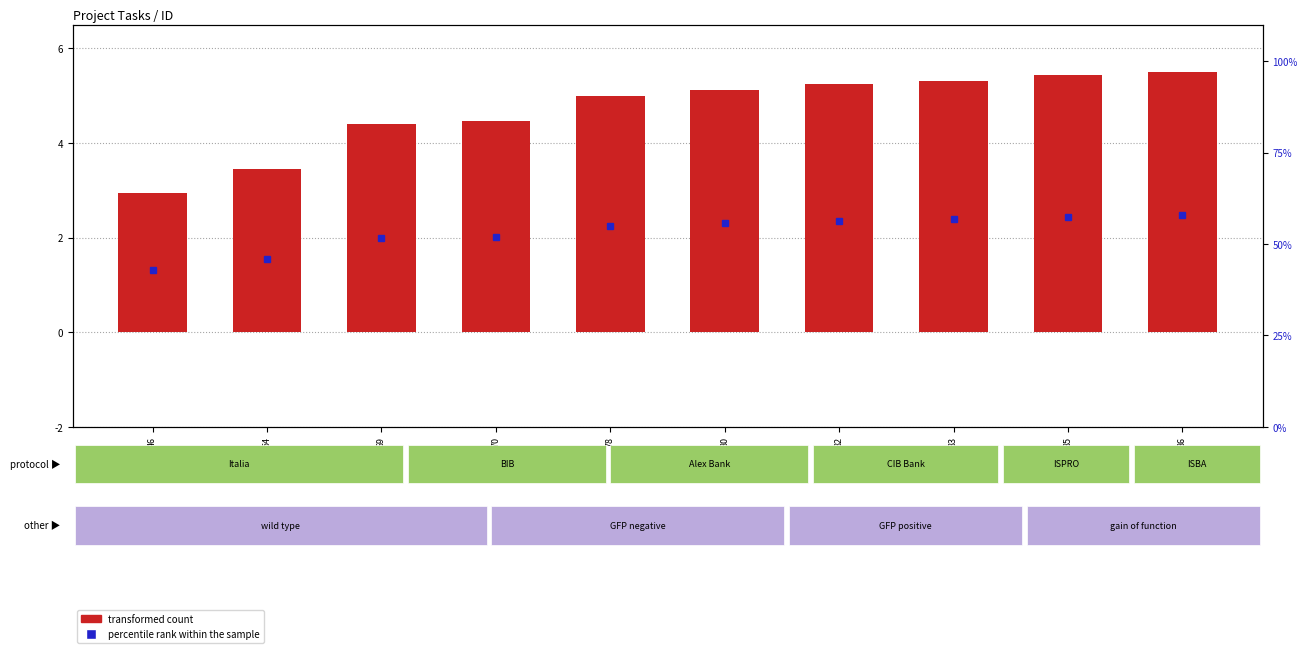

The chart shows a value of 6.3 at 69. True or false?

False